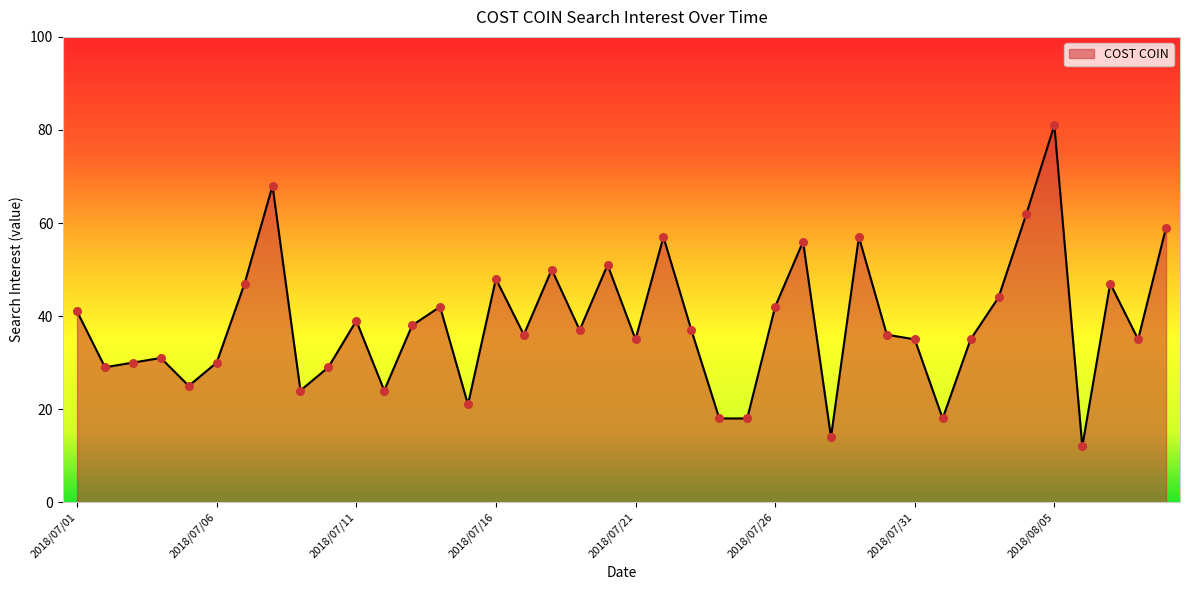

What is the greatest value displayed?

81